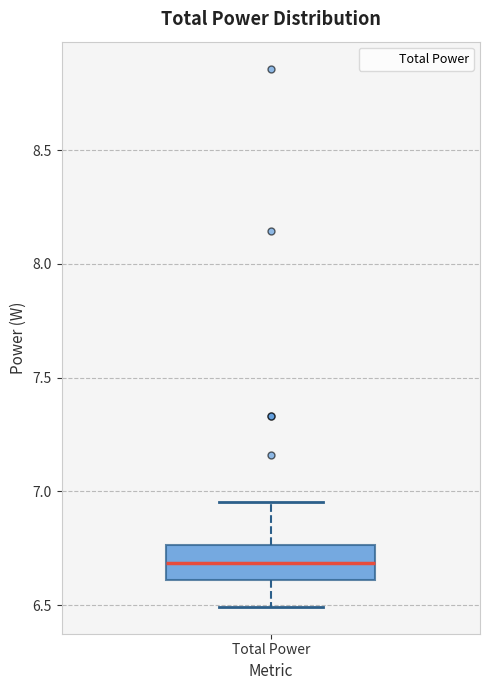

Read this box plot against the y-axis: the position of the median line, the range covered by the box, and the ends of both whiskers. The values are not printed on the chart, so give them approximately, as read against the axis.

median 6.70, box 6.60 to 6.75, whiskers 6.50 to 6.95